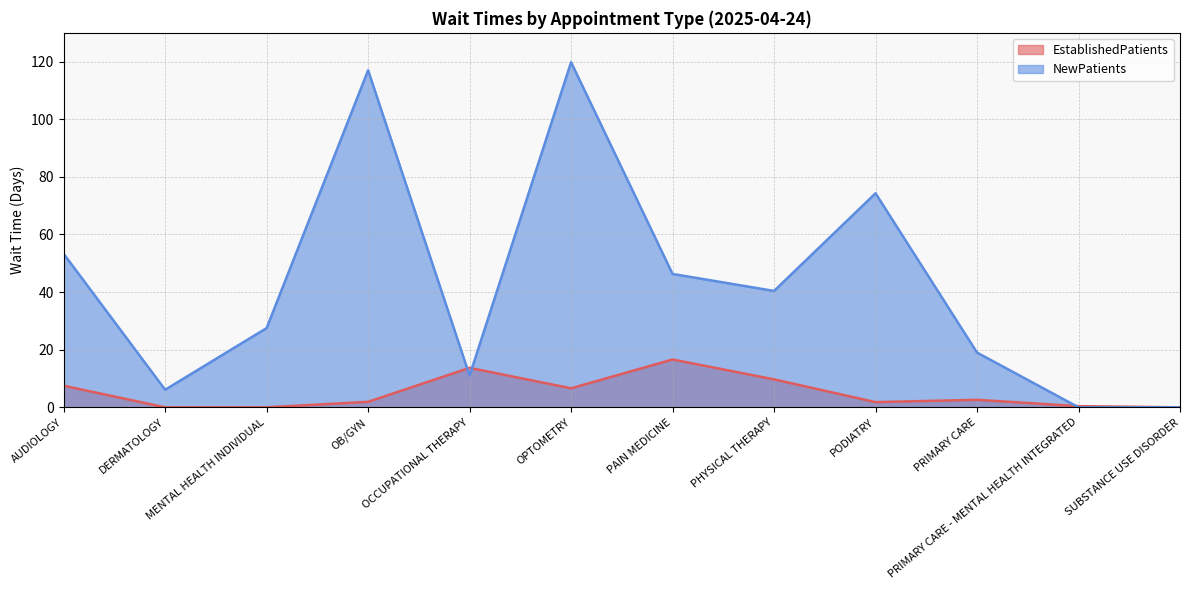

Is it true that EstablishedPatients equals 1.8 at PODIATRY?

True